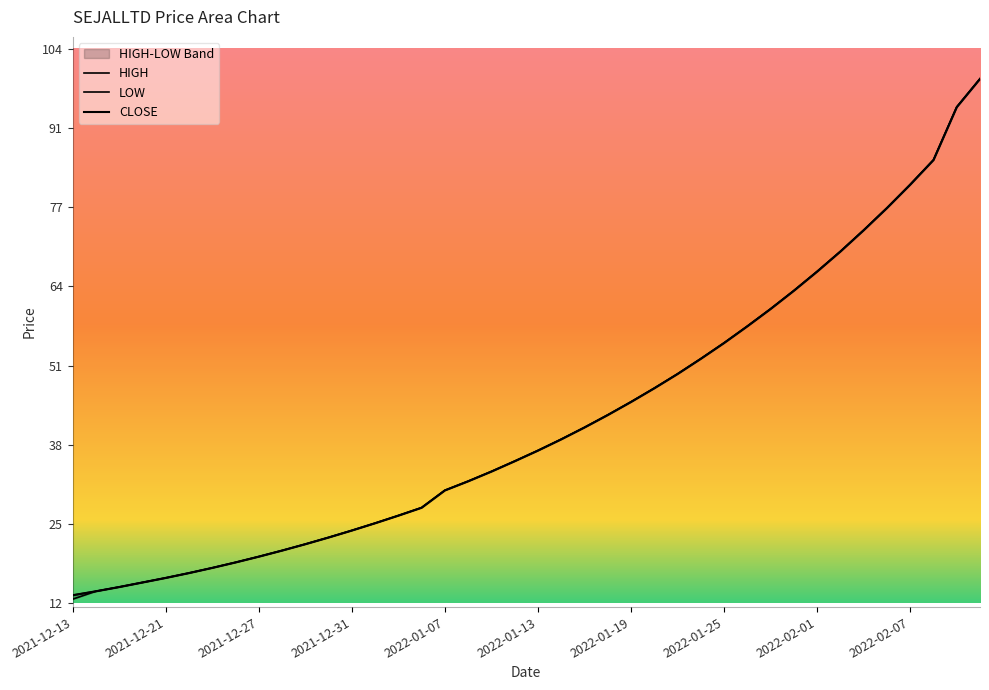

At which label does CLOSE reach its minimum?

2021-12-13